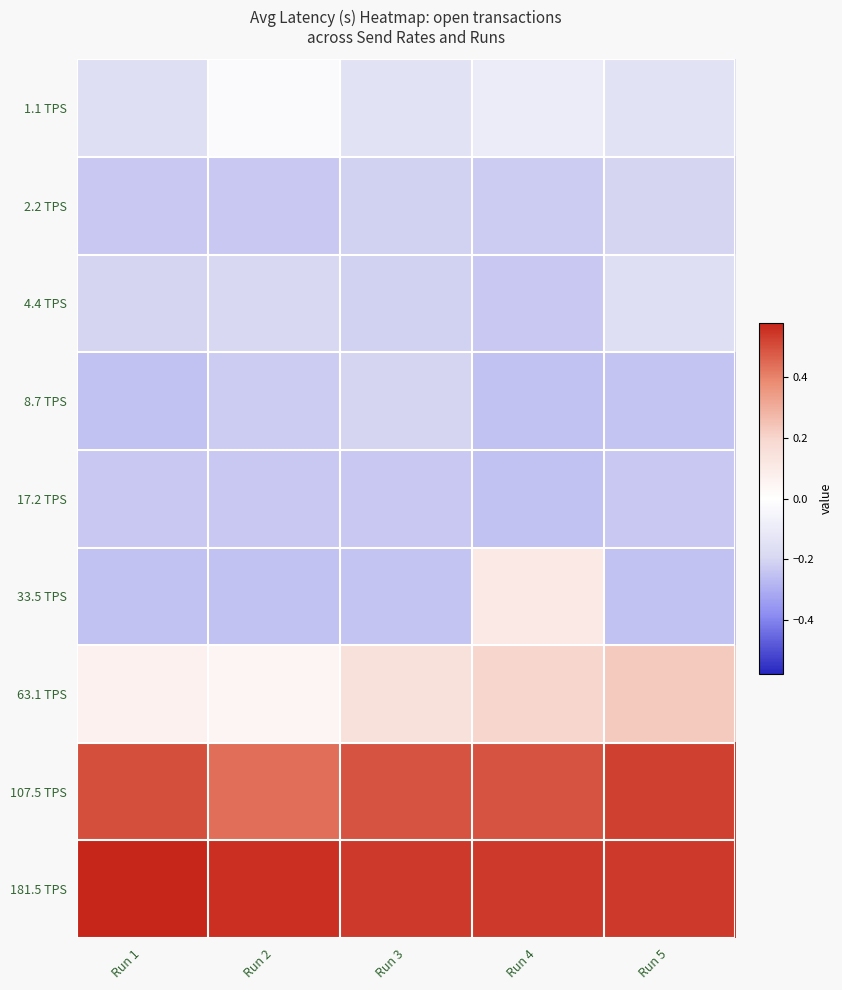

Which label corresponds to the smallest value in the chart?

Run 1